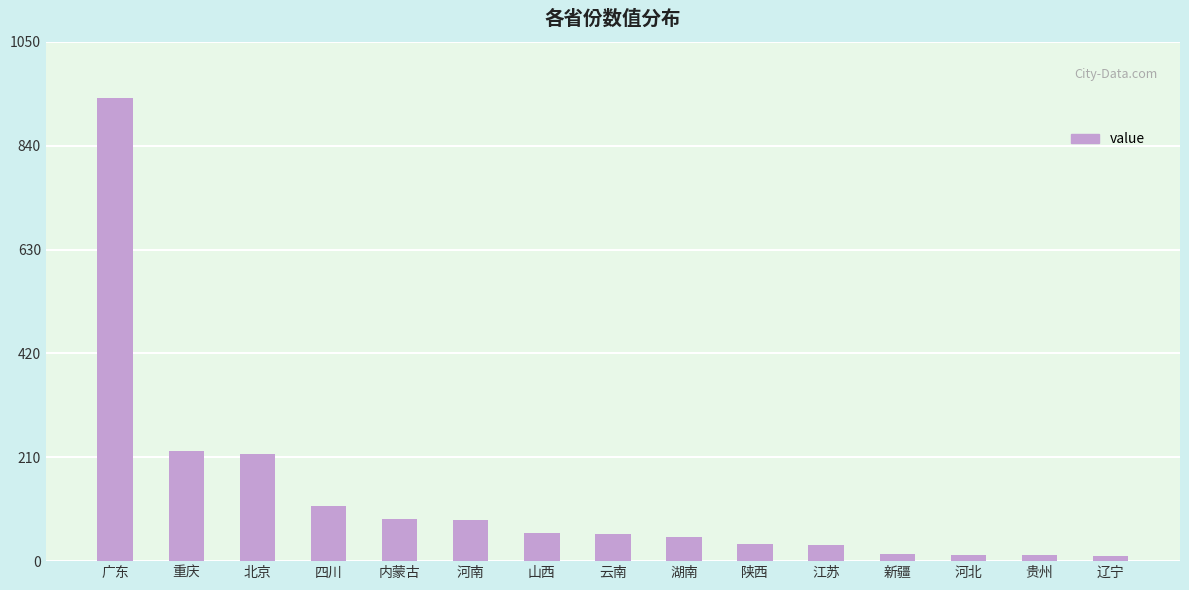

True or false: the data shows 49 at 湖南.

True